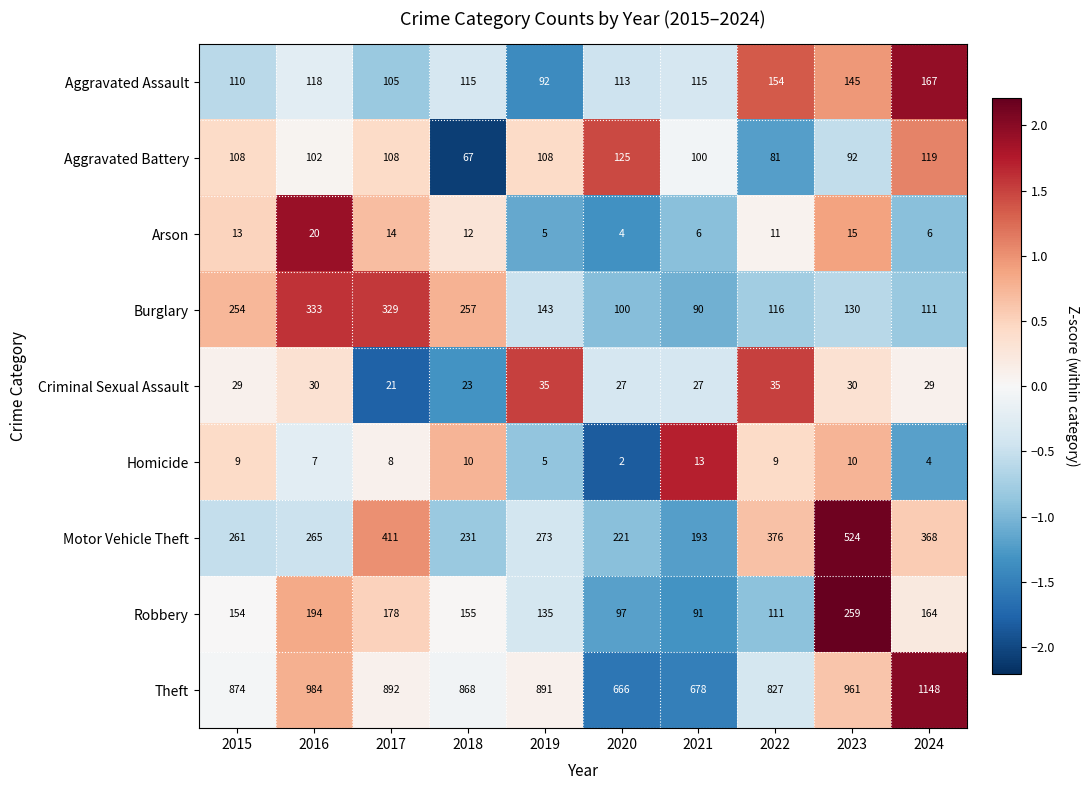

The value of Burglary at 2024 is 155. True or false?

False